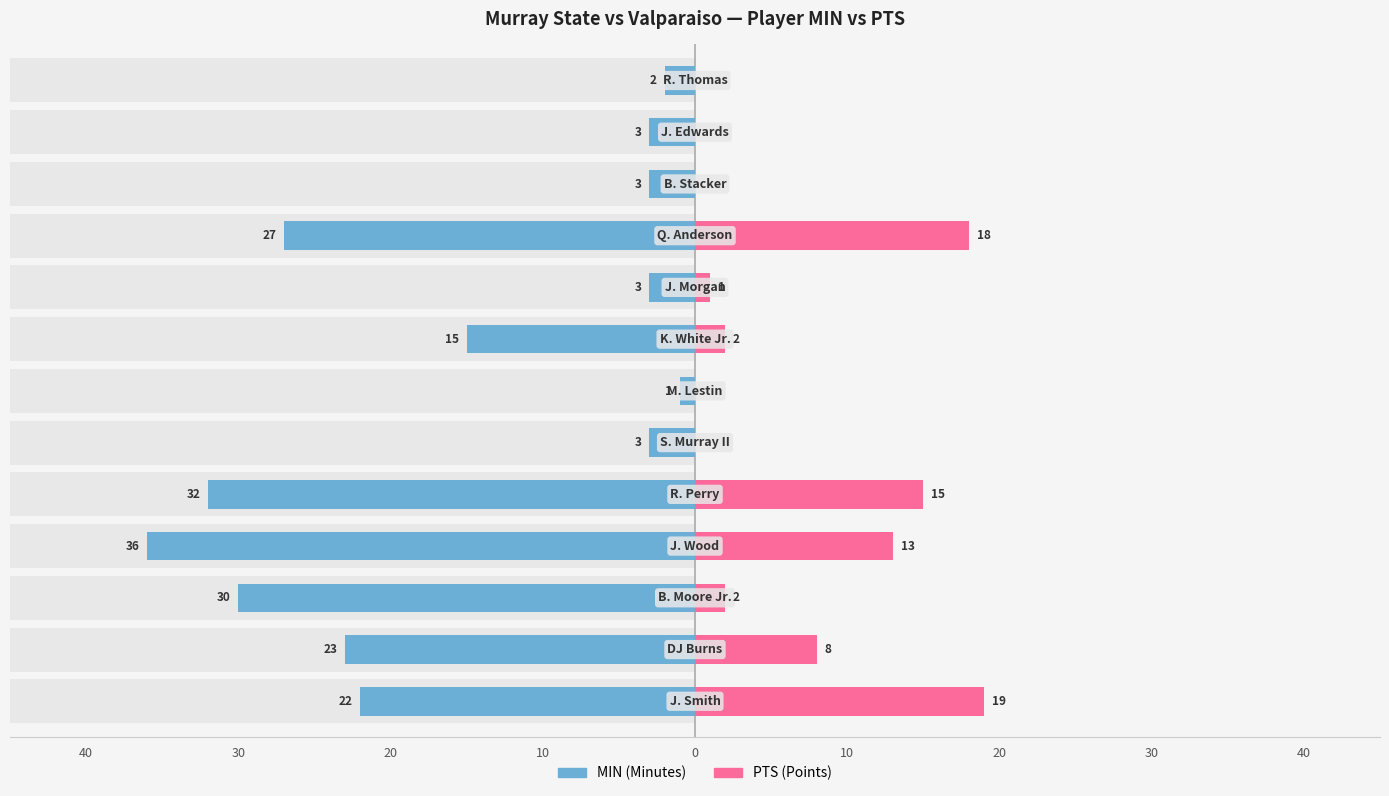

What is the difference between the second highest and second lowest values in the MIN series?

30